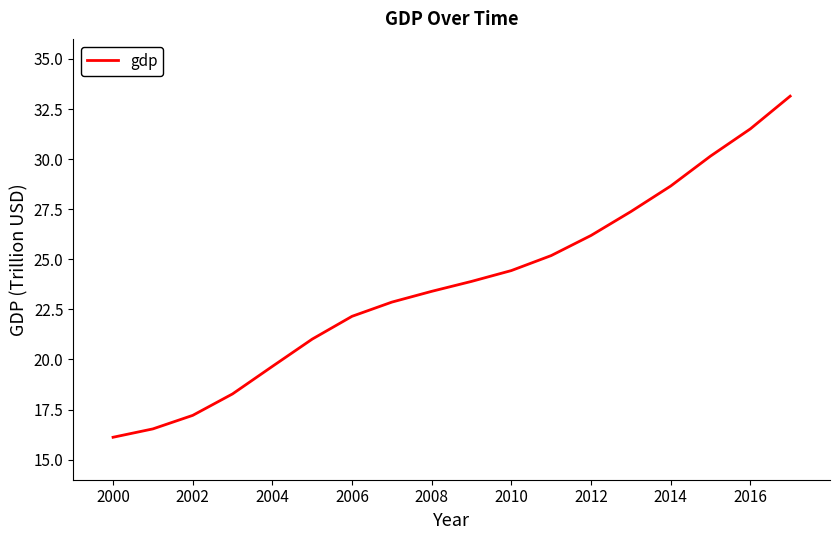

How many values exceed 23?

10